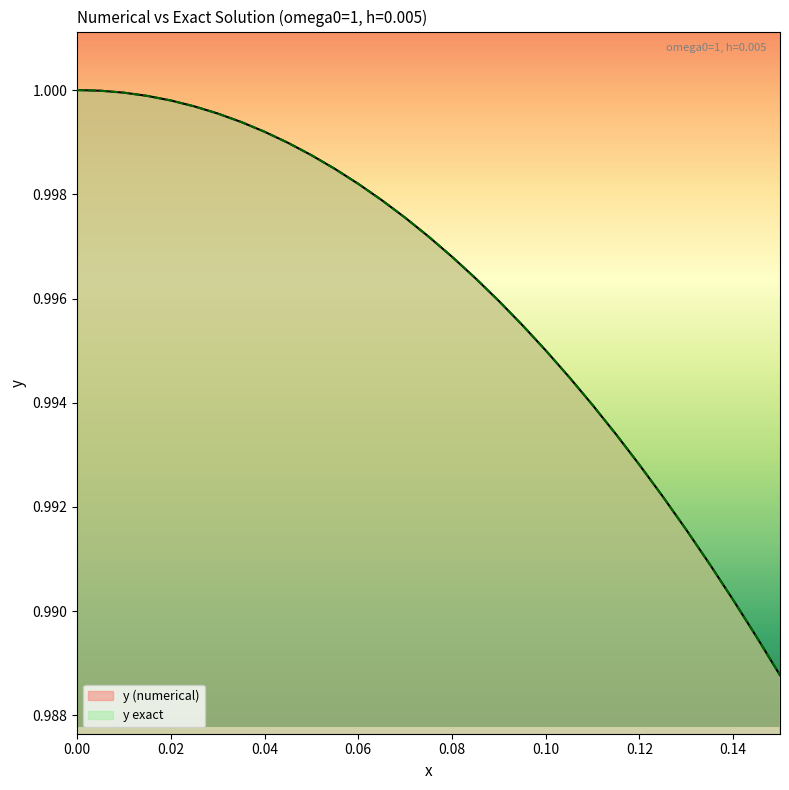

Does the chart display data point markers on the line(s)?

No